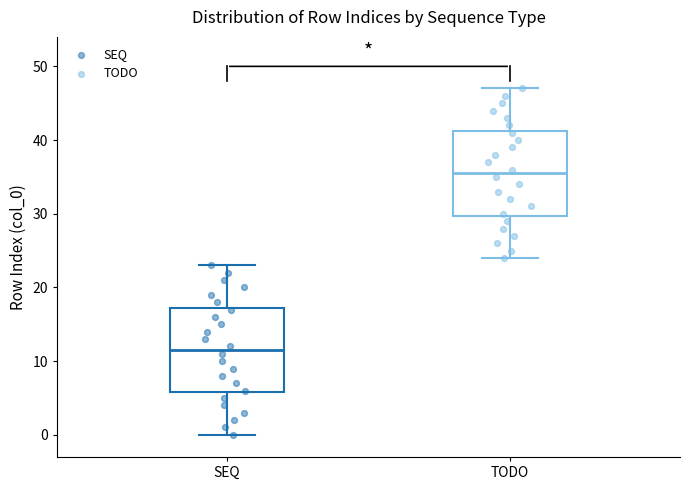

Which box's median line is the highest?

TODO